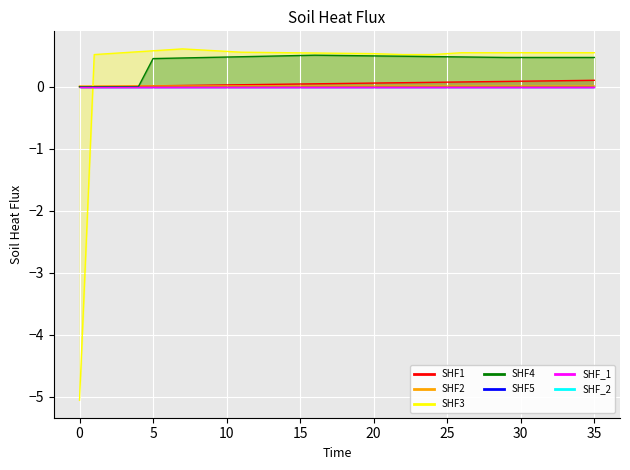

Reading left to right, extract all data points from this chart.

col_40: 0.0	0.0	0.0	0.0	0.0	0.0	0.0	0.0	0.0	0.0	0.0	0.0	0.0	0.0	0.0	0.0	0.0	0.1	0.1	0.1	0.1	0.1	0.1	0.1	0.1	0.1	0.1	0.1	0.1	0.1	0.1	0.1	0.1	0.1	0.1	0.1
col_10: 0.0	0.0	0.0	0.0	0.0	0.0	0.0	0.0	0.0	0.0	0.0	0.0	0.0	0.0	0.0	0.0	0.0	0.0	0.0	0.0	0.0	0.0	0.0	0.0	0.0	0.0	0.0	0.0	0.0	0.0	0.0	0.0	0.0	0.0	0.0	0.0
col_11: -5.1	0.5	0.5	0.5	0.6	0.6	0.6	0.6	0.6	0.6	0.6	0.6	0.6	0.6	0.5	0.5	0.5	0.5	0.5	0.5	0.5	0.5	0.5	0.5	0.5	0.5	0.5	0.5	0.5	0.5	0.5	0.5	0.5	0.5	0.5	0.5
col_9: 0.0	0.0	0.0	0.0	0.0	0.5	0.5	0.5	0.5	0.5	0.5	0.5	0.5	0.5	0.5	0.5	0.5	0.5	0.5	0.5	0.5	0.5	0.5	0.5	0.5	0.5	0.5	0.5	0.5	0.5	0.5	0.5	0.5	0.5	0.5	0.5